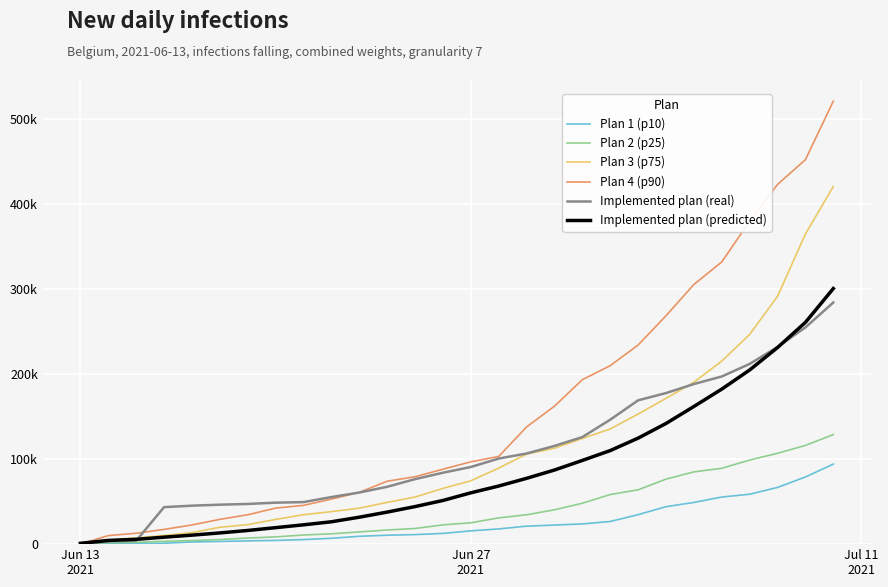

What are all the series names shown in the legend?

Plan 1 (p10), Plan 2 (p25), Plan 3 (p75), Plan 4 (p90), Implemented plan (real), Implemented plan (predicted)